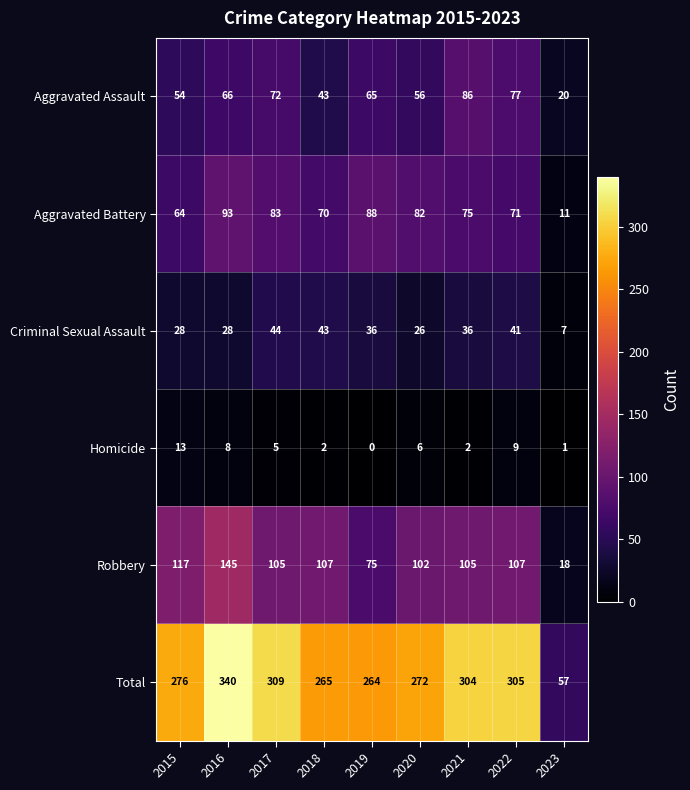

Is it true that Aggravated Assault equals 43 at 2018?

True